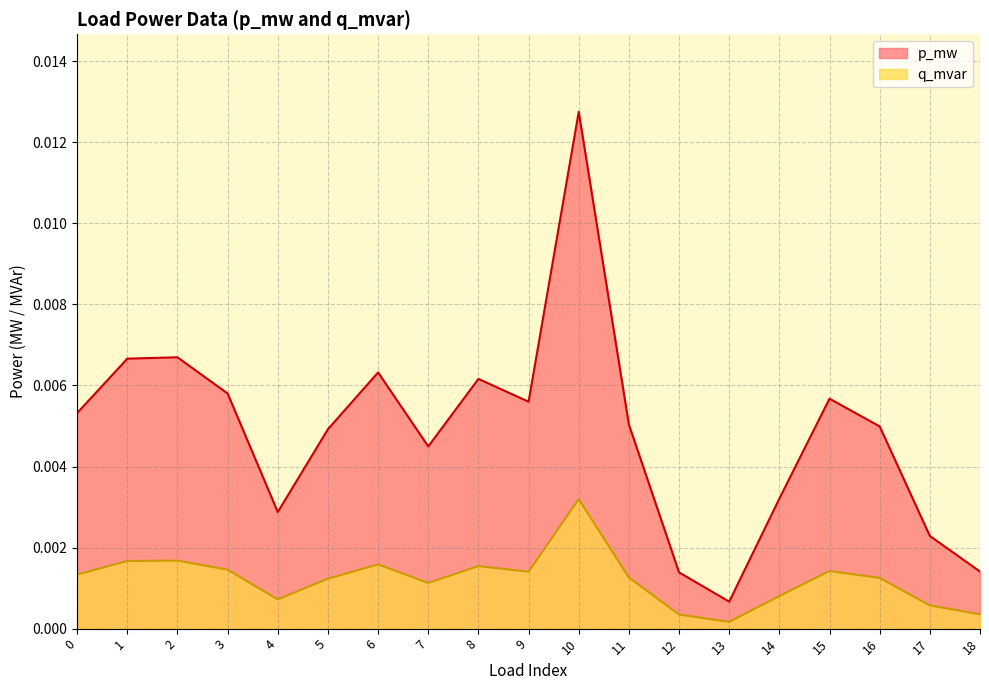

Which series has the largest total across all categories?

p_mw